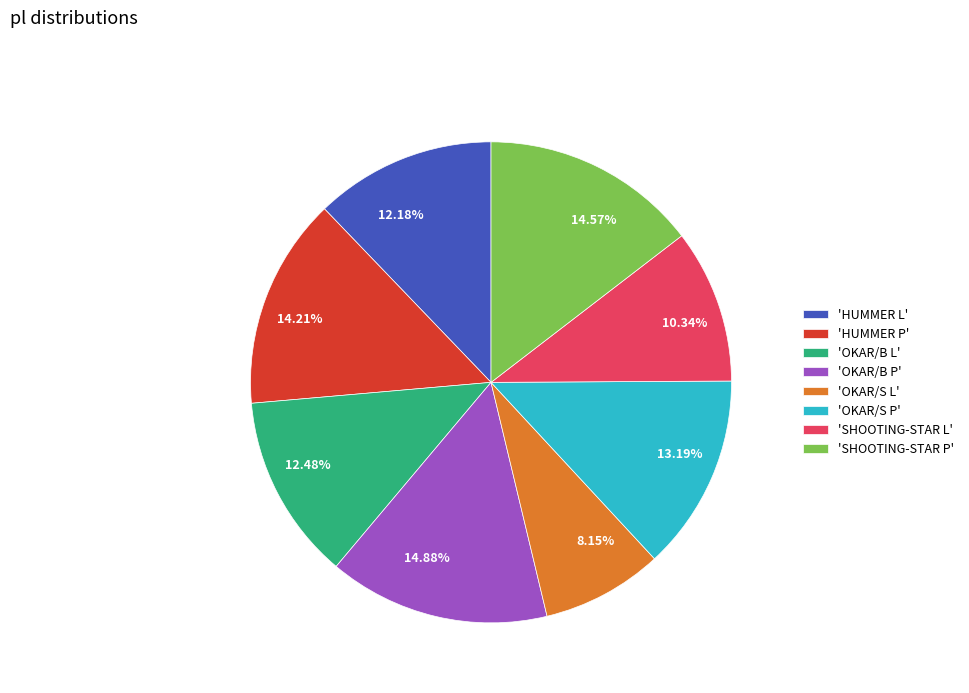

Is the sum of 14.57% and 8.15% greater than half?

No